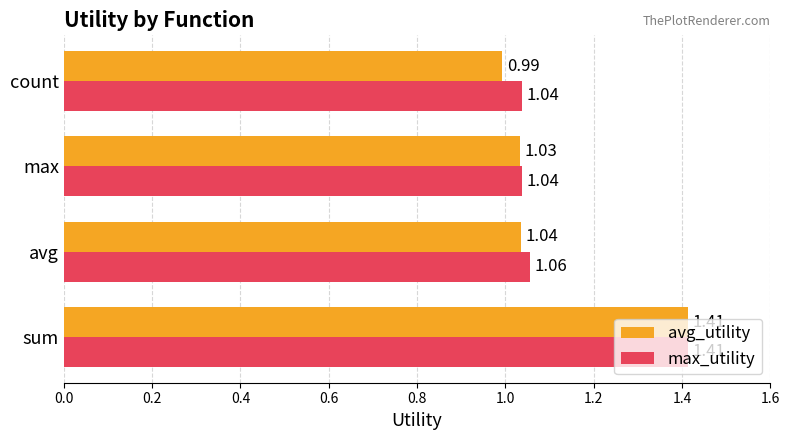

Which category has the highest value in the avg_utility series?

sum